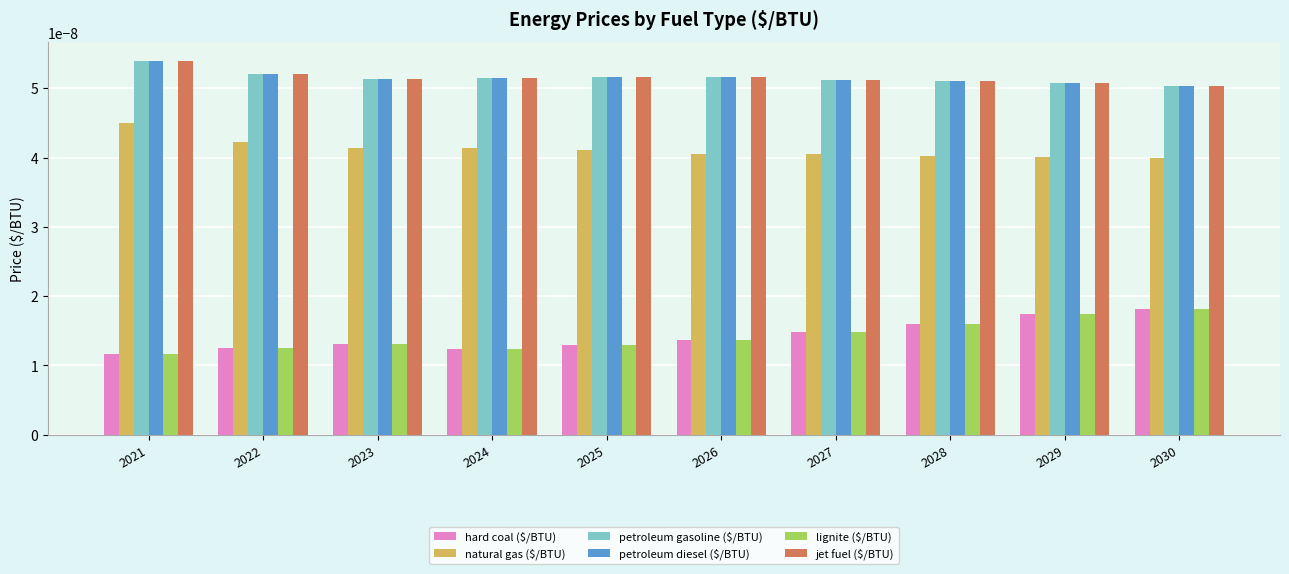

Which category has the highest value across all series?

2021